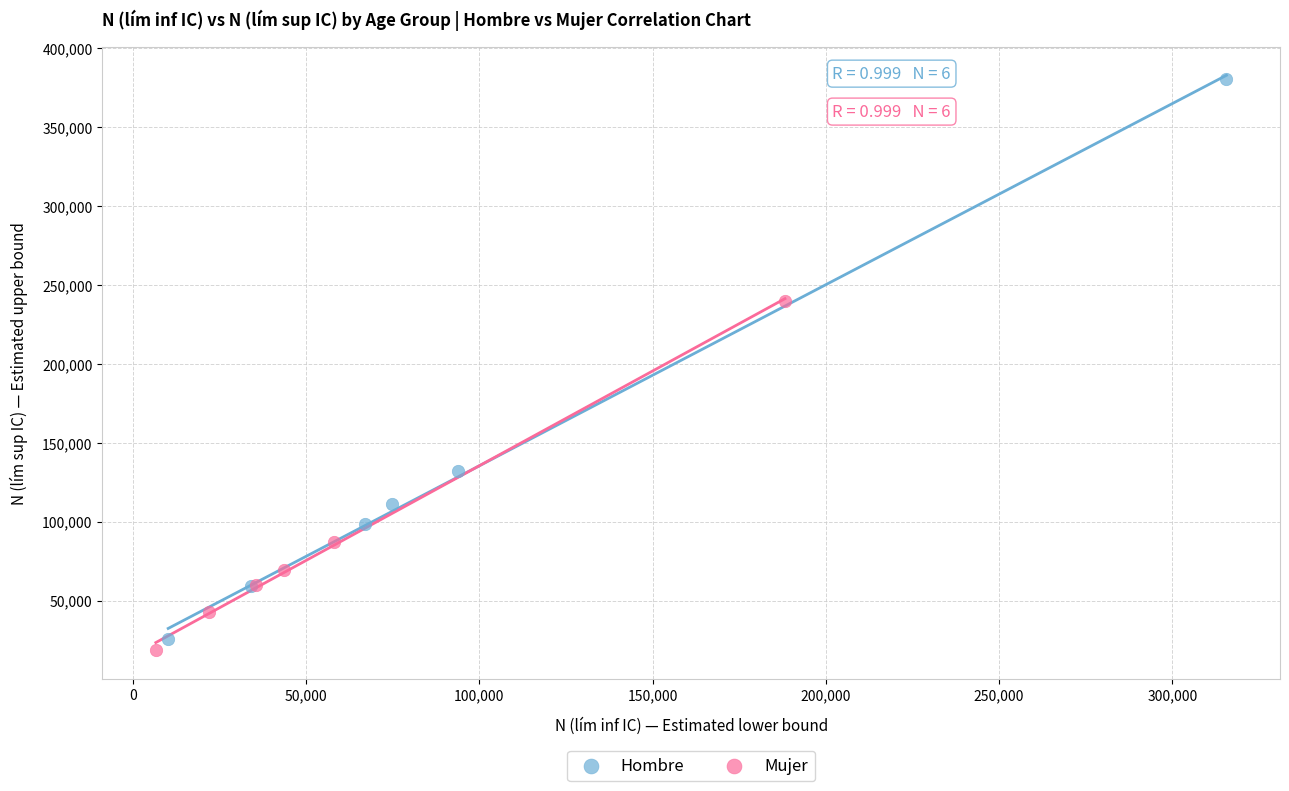

Which series contains the highest Y value?

Hombre